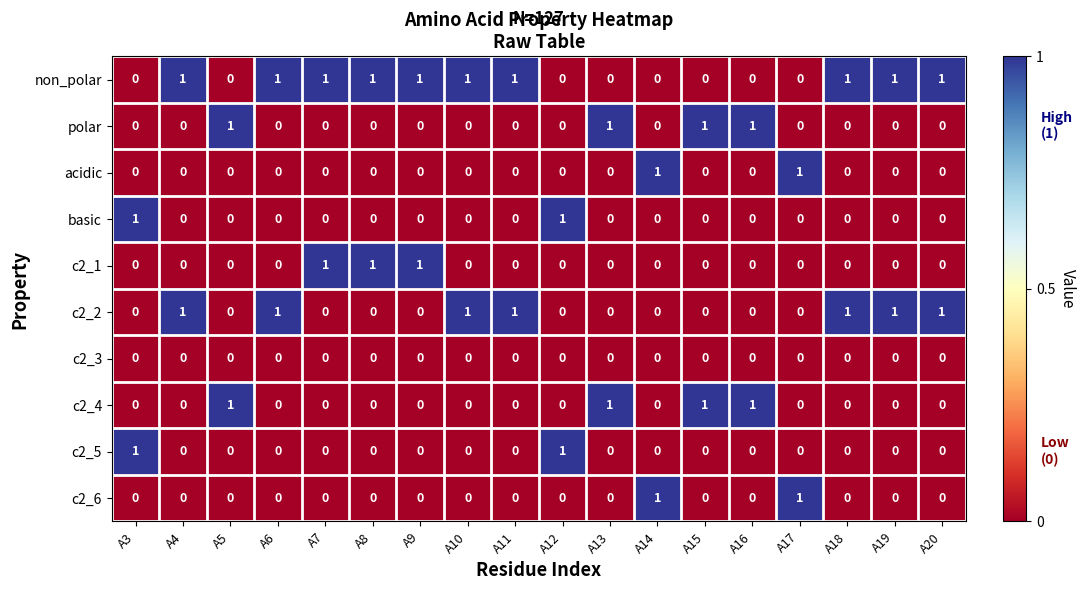

What is the maximum value shown in the chart?

1